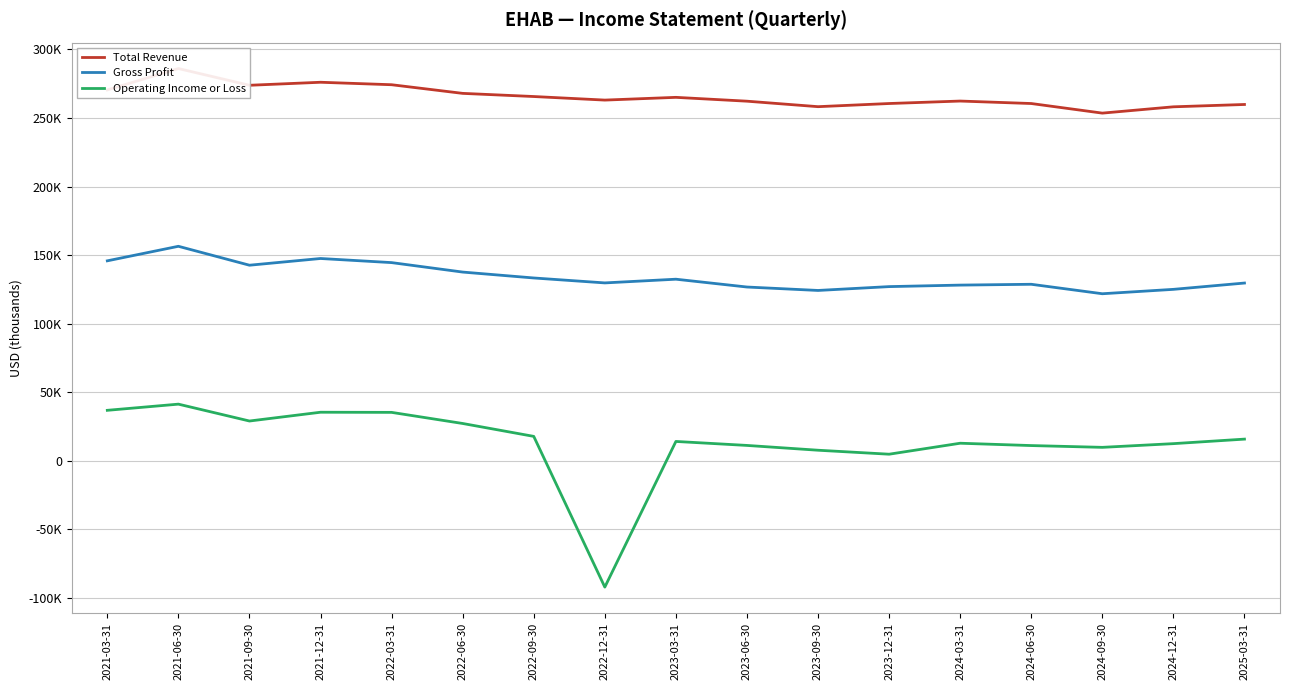

What is the total value across all series at 2021-12-31?

459200